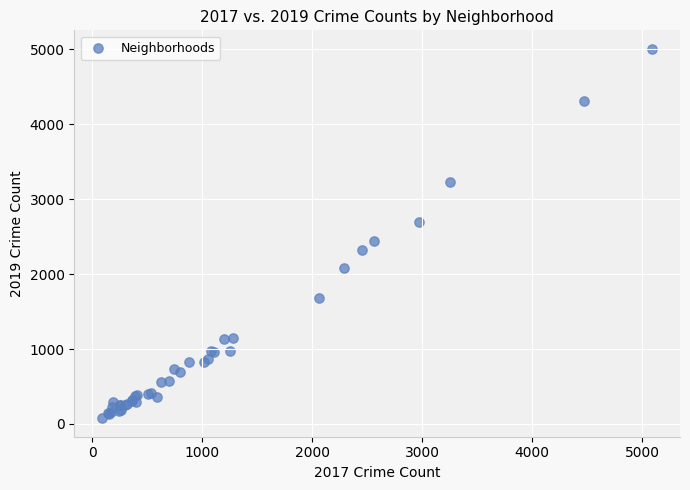

What Y value in the scatter plot is closest to 2542?

2441